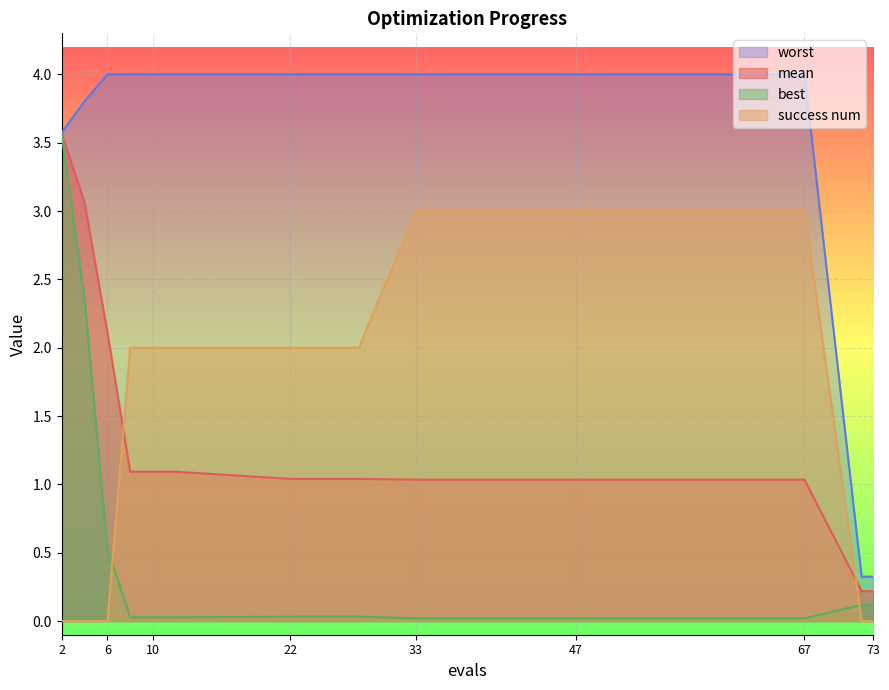

True or false: worst has more than 1 interior local peaks.

False